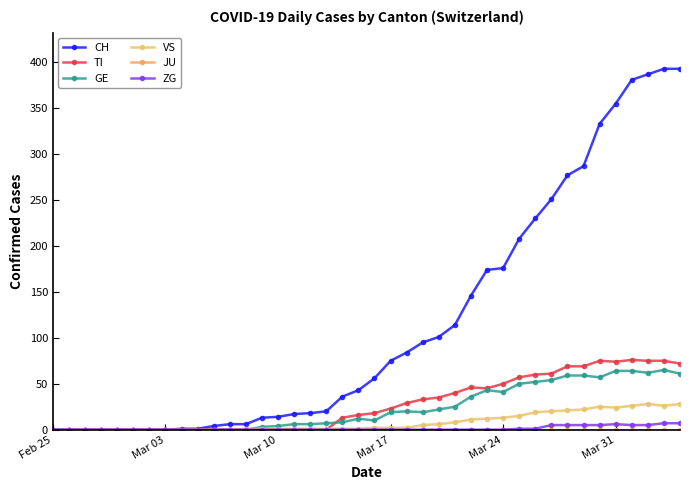

How many lines are shown in the chart?

6